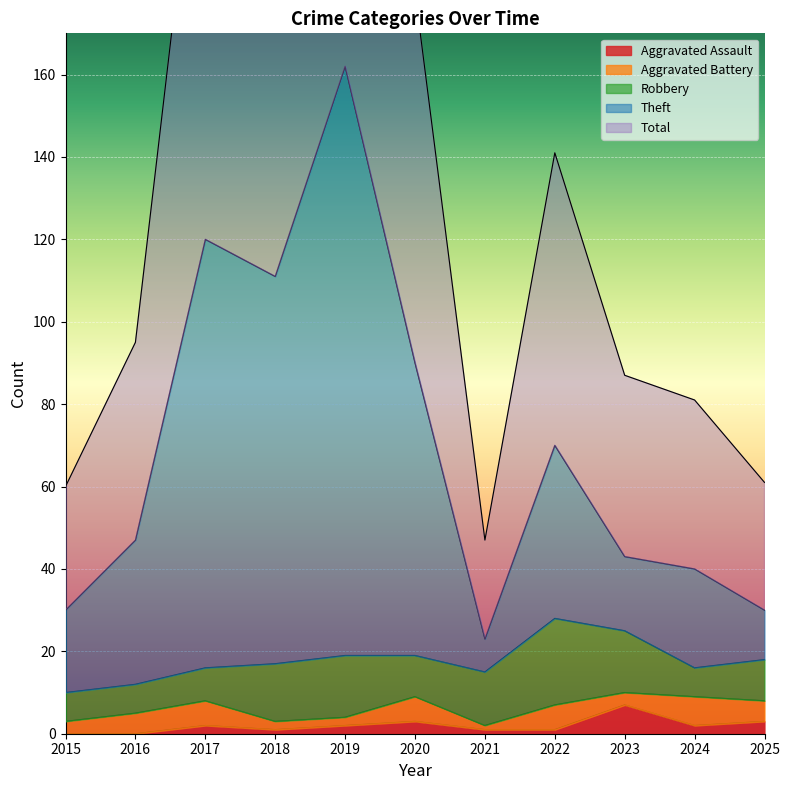

Which category has the highest value in the Total series?

2019